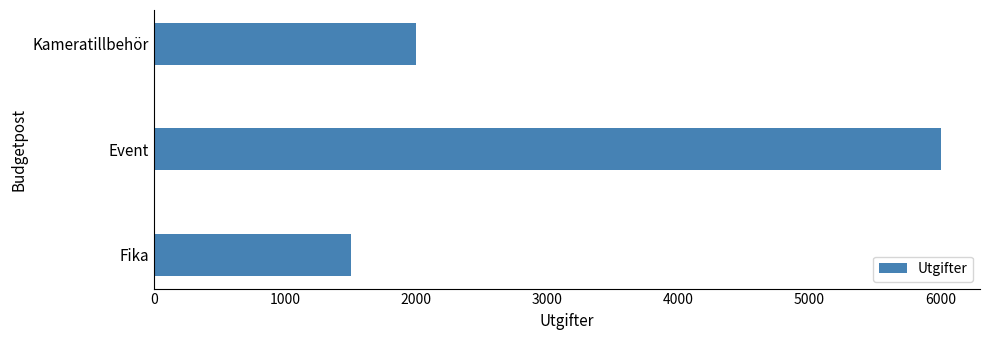

The value at Event is 6000. True or false?

True